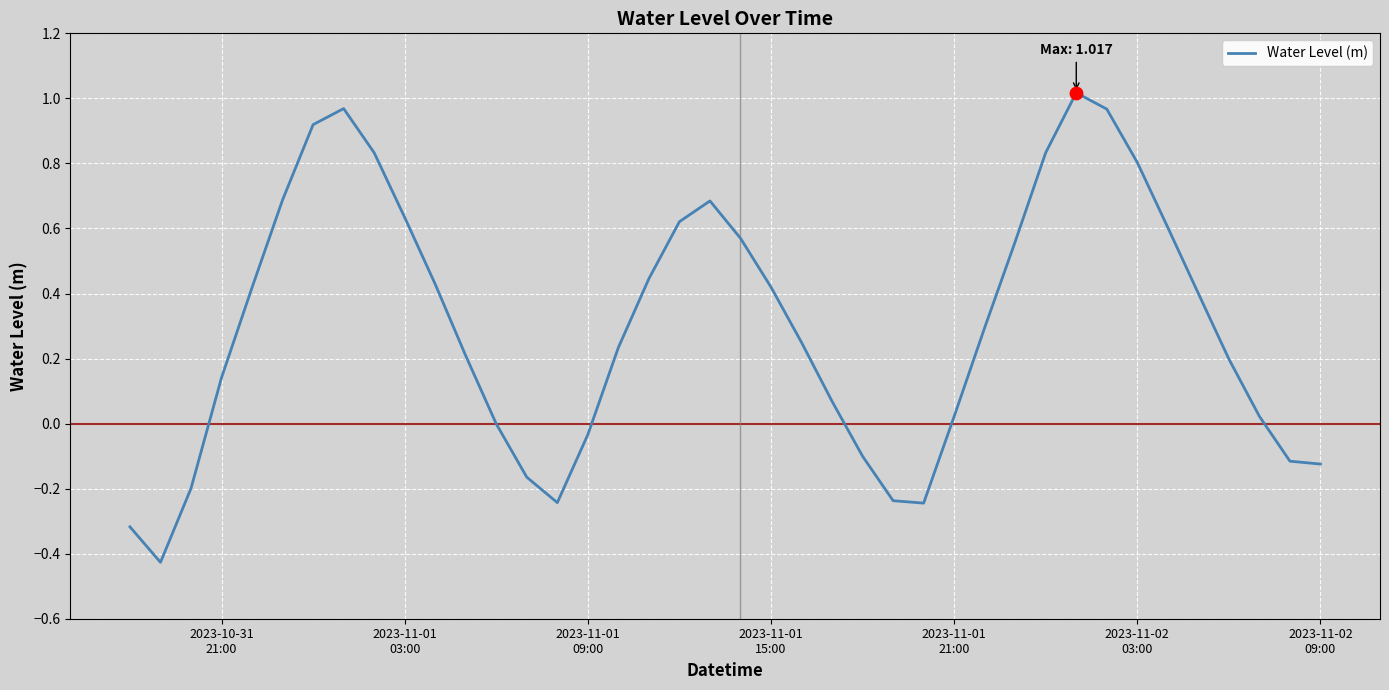

What is the difference between the maximum and minimum values?

1.4